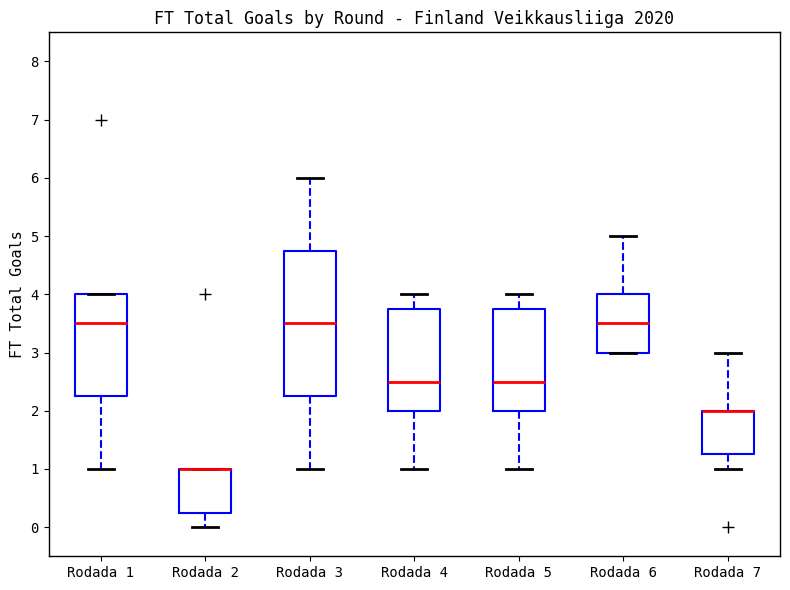

Reading left to right, transcribe this box plot: for each box, give where its median line is, the range the box spans, and where its two whiskers end, as read against the y-axis. The values are not printed on the chart, so give them approximately, as read against the axis.

Rodada 1: median 3.5, box 2.3 to 4.0, whiskers 1.0 to 4.0
Rodada 2: median 1.0 (drawn on the box's upper edge), box 0.3 to 1.0, whiskers 0.0 to 1.0
Rodada 3: median 3.5, box 2.3 to 4.8, whiskers 1.0 to 6.0
Rodada 4: median 2.5, box 2.0 to 3.8, whiskers 1.0 to 4.0
Rodada 5: median 2.5, box 2.0 to 3.8, whiskers 1.0 to 4.0
Rodada 6: median 3.5, box 3.0 to 4.0, whiskers 3.0 to 5.0
Rodada 7: median 2.0 (drawn on the box's upper edge), box 1.3 to 2.0, whiskers 1.0 to 3.0